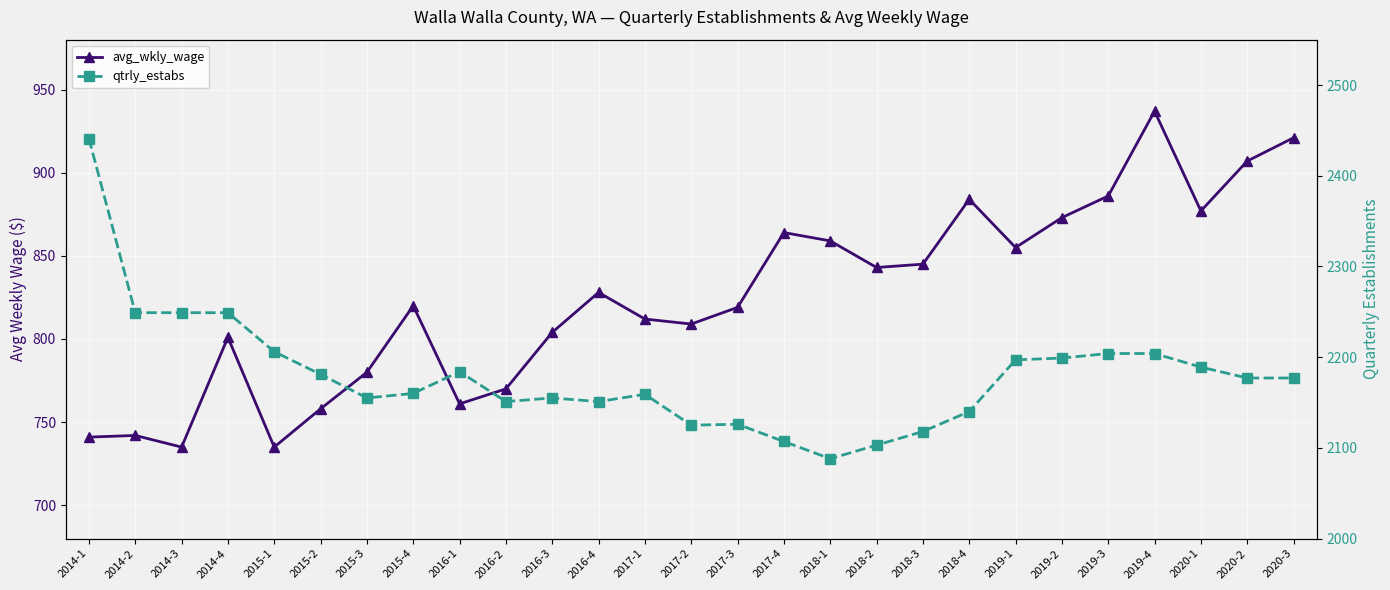

Is the value of qtrly_estabs at 2015-1 greater than the value of avg_wkly_wage at 2016-2?

Yes